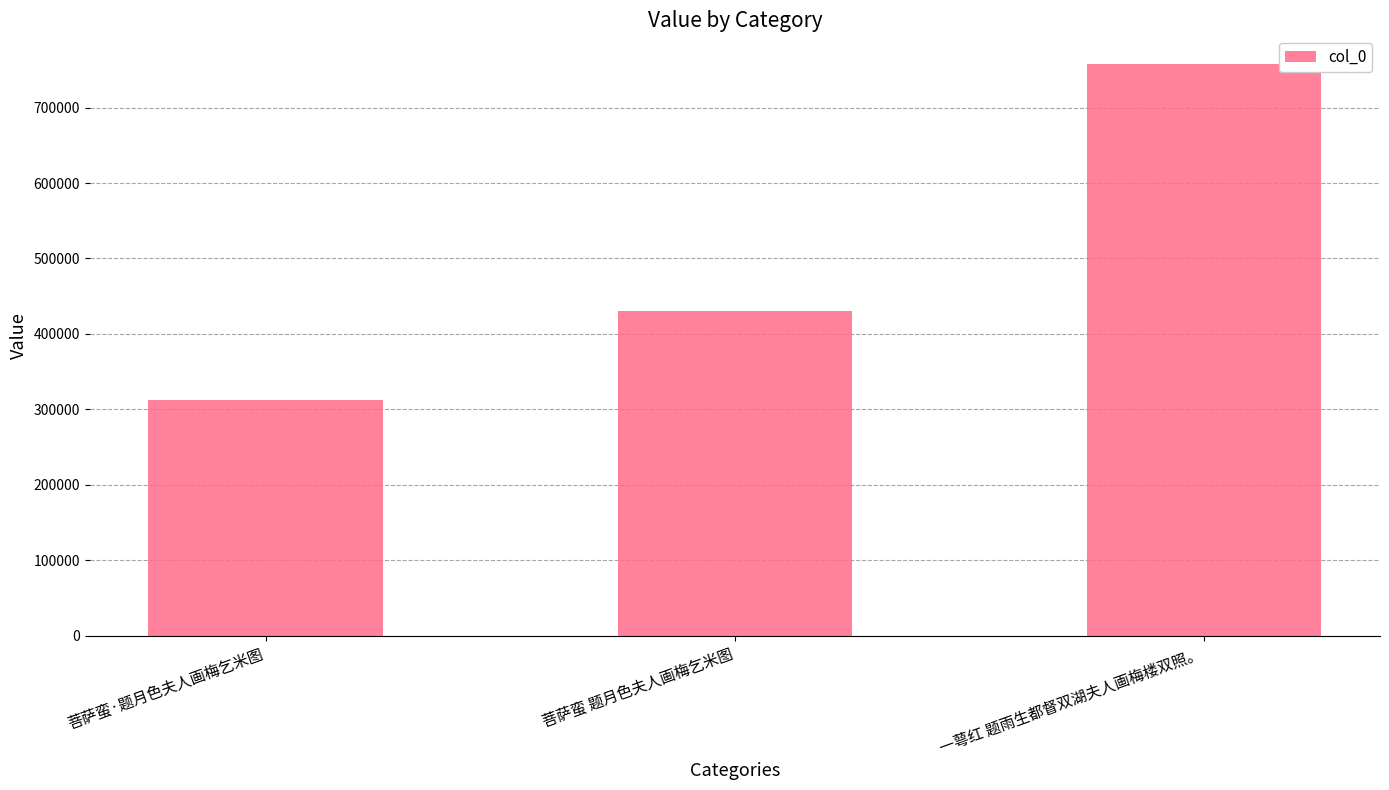

Is it true that the value at 菩萨蛮 题月色夫人画梅乞米图 is 188183?

False